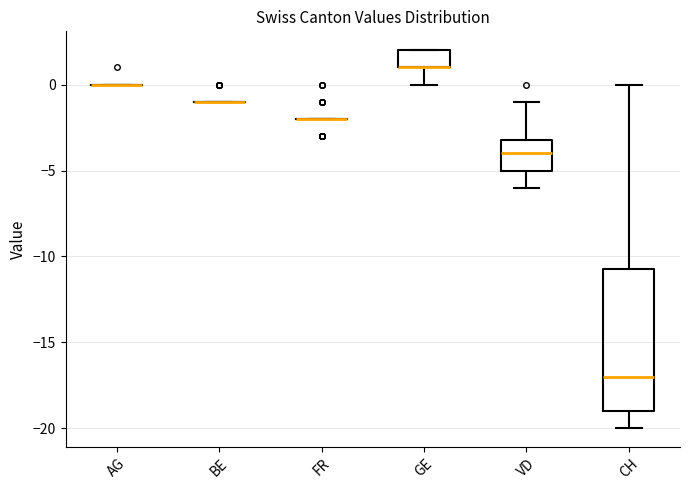

Comparing the boxes themselves (not the whiskers), which one is the tallest?

CH